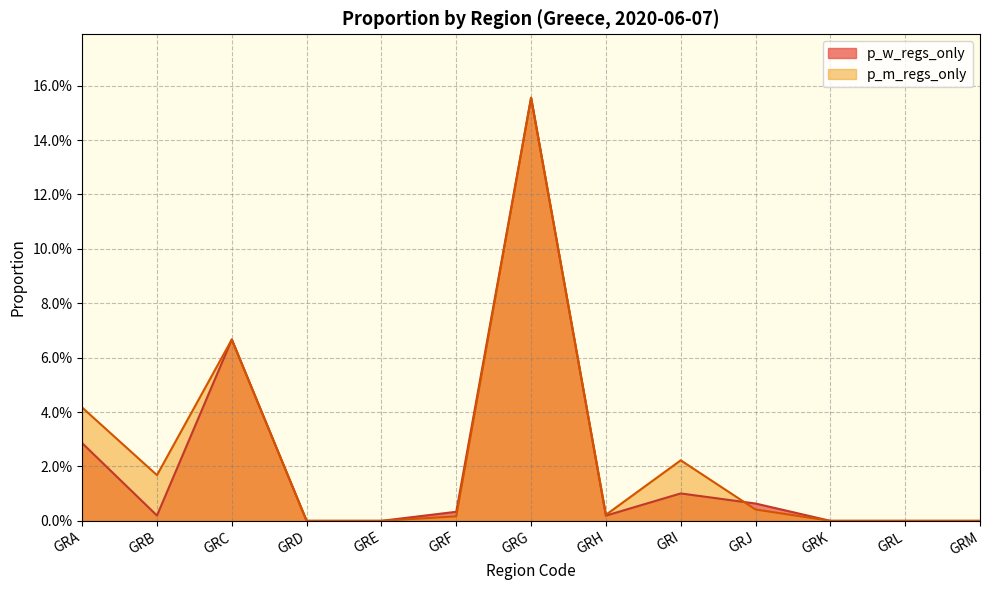

Reading left to right, extract all data points from this chart.

p_w_regs_only: GRA=0.0	GRB=0.0	GRC=0.1	GRD=0.0	GRE=0.0	GRF=0.0	GRG=0.2	GRH=0.0	GRI=0.0	GRJ=0.0	GRK=0.0	GRL=0.0	GRM=0.0
p_m_regs_only: GRA=0.0	GRB=0.0	GRC=0.1	GRD=0.0	GRE=0.0	GRF=0.0	GRG=0.2	GRH=0.0	GRI=0.0	GRJ=0.0	GRK=0.0	GRL=0.0	GRM=0.0